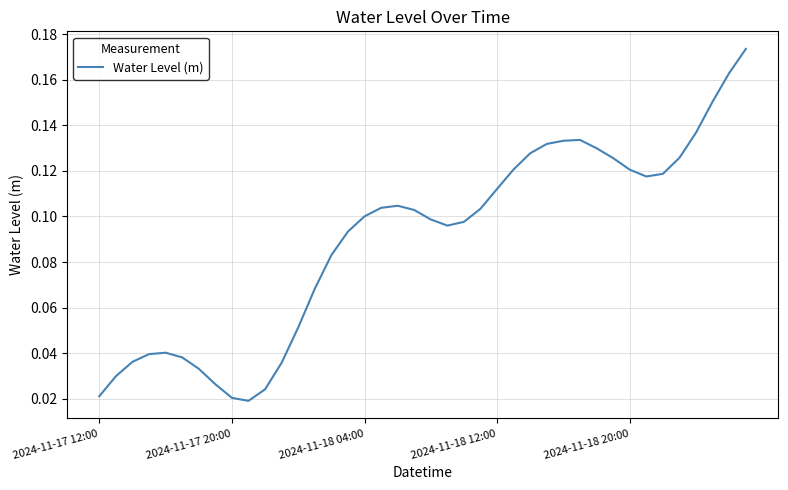

Reading left to right, extract all data points from this chart.

0.0	0.0	0.0	0.0	0.0	0.0	0.0	0.0	0.0	0.0	0.0	0.0	0.1	0.1	0.1	0.1	0.1	0.1	0.1	0.1	0.1	0.1	0.1	0.1	0.1	0.1	0.1	0.1	0.1	0.1	0.1	0.1	0.1	0.1	0.1	0.1	0.1	0.2	0.2	0.2